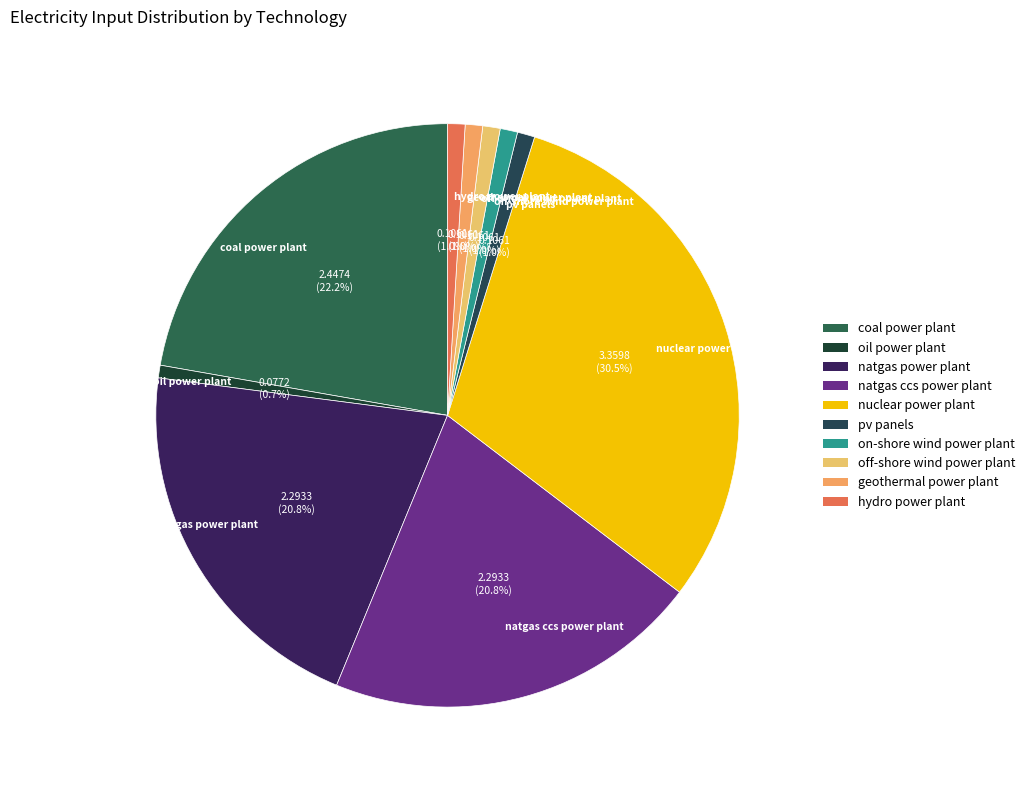

Count the number of slices in the pie.

10